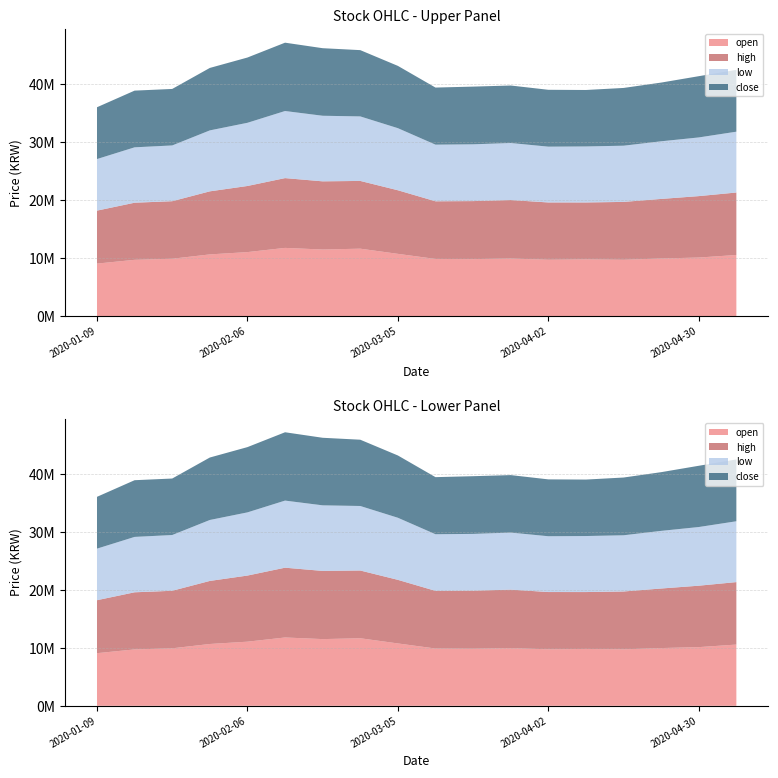

Reading right to left, what are all the values shown in this chart?

open: 2020-05-07=10570000	2020-04-30=10128000	2020-04-23=9966000	2020-04-16=9745000	2020-04-09=9816000	2020-04-02=9750000	2020-03-26=9960000	2020-03-19=9856000	2020-03-12=9886000	2020-03-05=10765000	2020-02-27=11659000	2020-02-20=11513000	2020-02-13=11793000	2020-02-06=11068000	2020-01-30=10670000	2020-01-23=9922000	2020-01-16=9735000	2020-01-09=9084000
high: 2020-05-07=10780000	2020-04-30=10601000	2020-04-23=10277000	2020-04-16=9986000	2020-04-09=9816000	2020-04-02=9885000	2020-03-26=10091000	2020-03-19=10014000	2020-03-12=9951000	2020-03-05=10975000	2020-02-27=11691000	2020-02-20=11766000	2020-02-13=12044000	2020-02-06=11410000	2020-01-30=10882000	2020-01-23=9930000	2020-01-16=9855000	2020-01-09=9142000
low: 2020-05-07=10500000	2020-04-30=10127000	2020-04-23=9948000	2020-04-16=9700000	2020-04-09=9669000	2020-04-02=9631000	2020-03-26=9845000	2020-03-19=9800000	2020-03-12=9775000	2020-03-05=10715000	2020-02-27=11136000	2020-02-20=11320000	2020-02-13=11580000	2020-02-06=10905000	2020-01-30=10520000	2020-01-23=9623000	2020-01-16=9561000	2020-01-09=8900000
close: 2020-05-07=10670000	2020-04-30=10570000	2020-04-23=10132000	2020-04-16=9966000	2020-04-09=9745000	2020-04-02=9813000	2020-03-26=9922000	2020-03-19=9958000	2020-03-12=9851000	2020-03-05=10750000	2020-02-27=11438000	2020-02-20=11659000	2020-02-13=11793000	2020-02-06=11264000	2020-01-30=10779000	2020-01-23=9750000	2020-01-16=9785000	2020-01-09=8941000